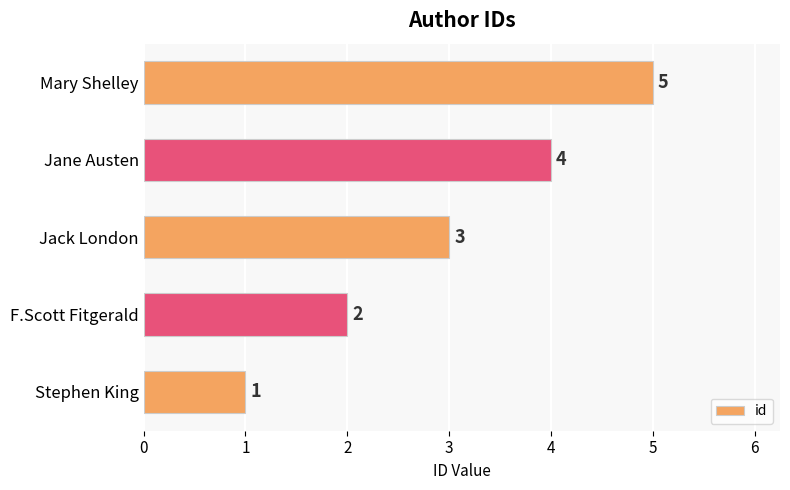

What is the difference between the maximum and minimum values?

4